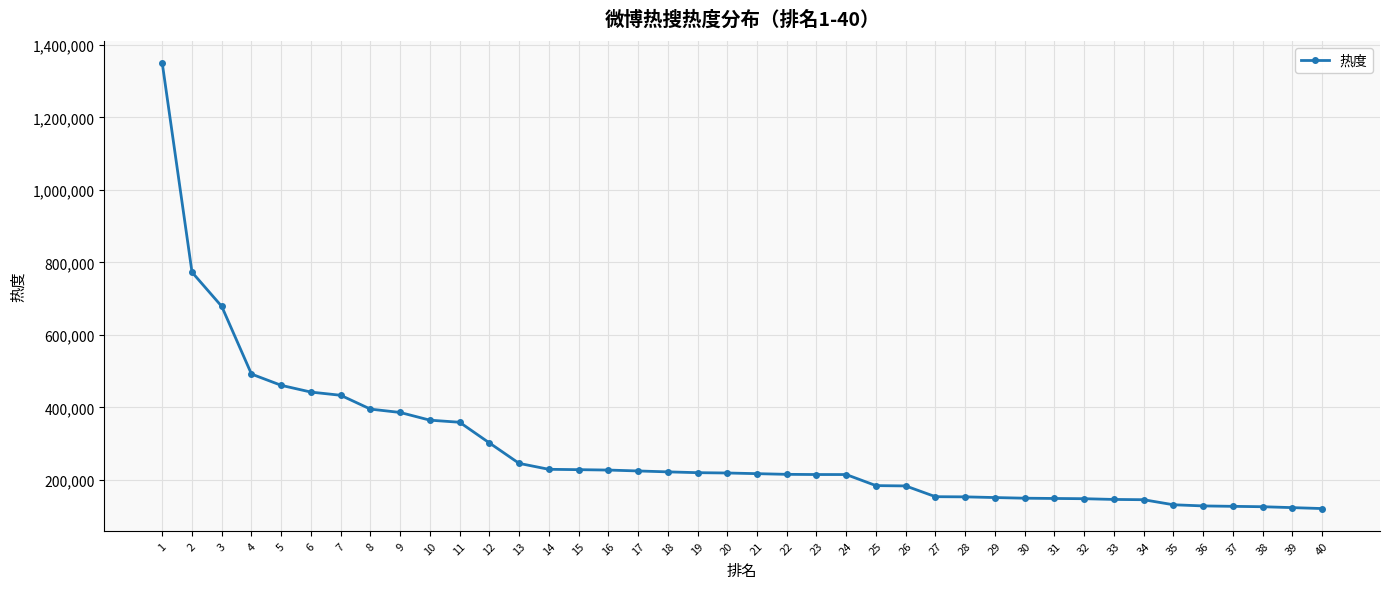

At which label does the data first exceed 219196?

1